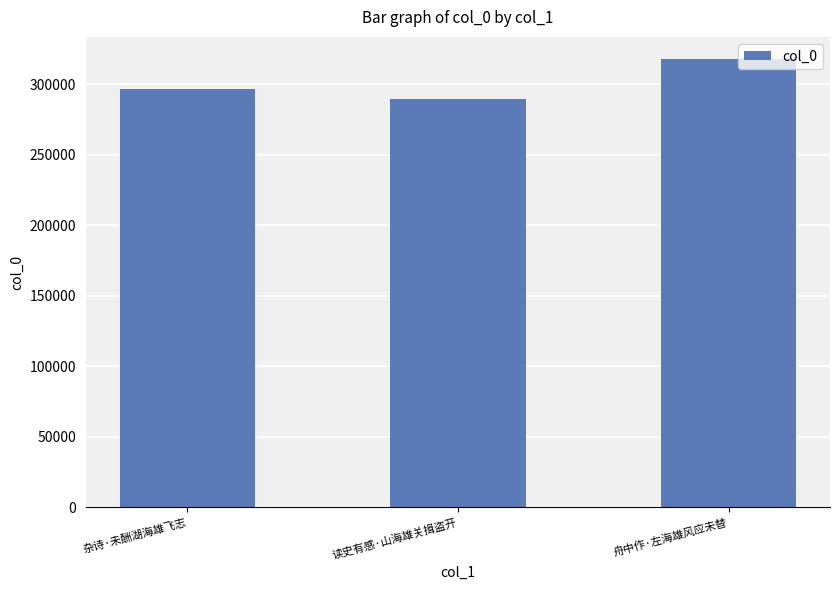

List the labels in order of value, largest first.

舟中作·左海雄风应未替, 杂诗·未酬湖海雄飞志, 读史有感·山海雄关揖盗开